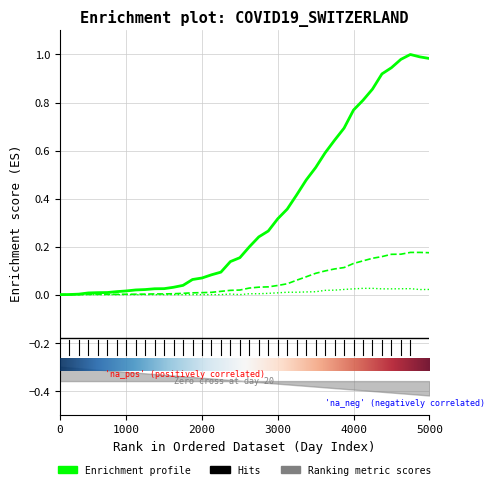

What is the label of the 25th point from the left?

24